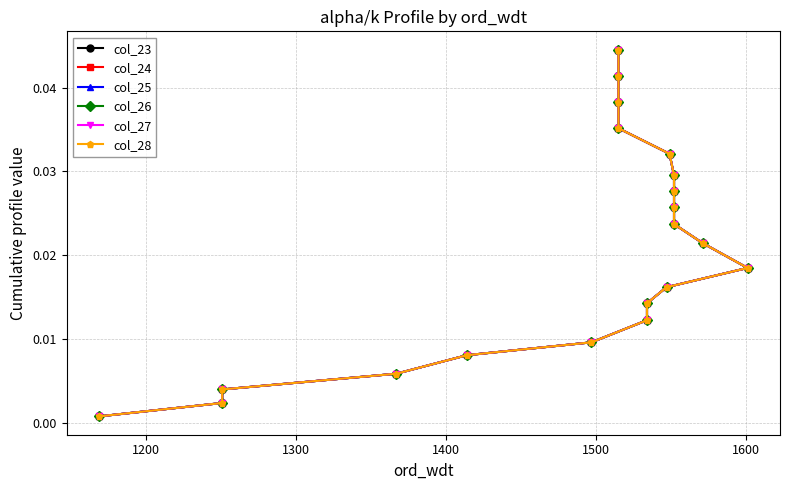

Is the value of col_26 at 1500 greater than the value of col_25 at 19?

No